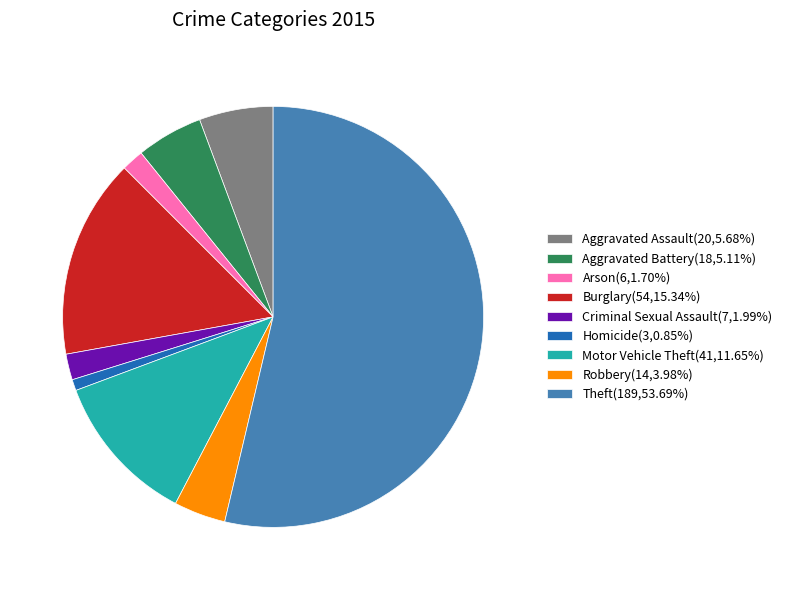

How many segments does this pie chart have?

9